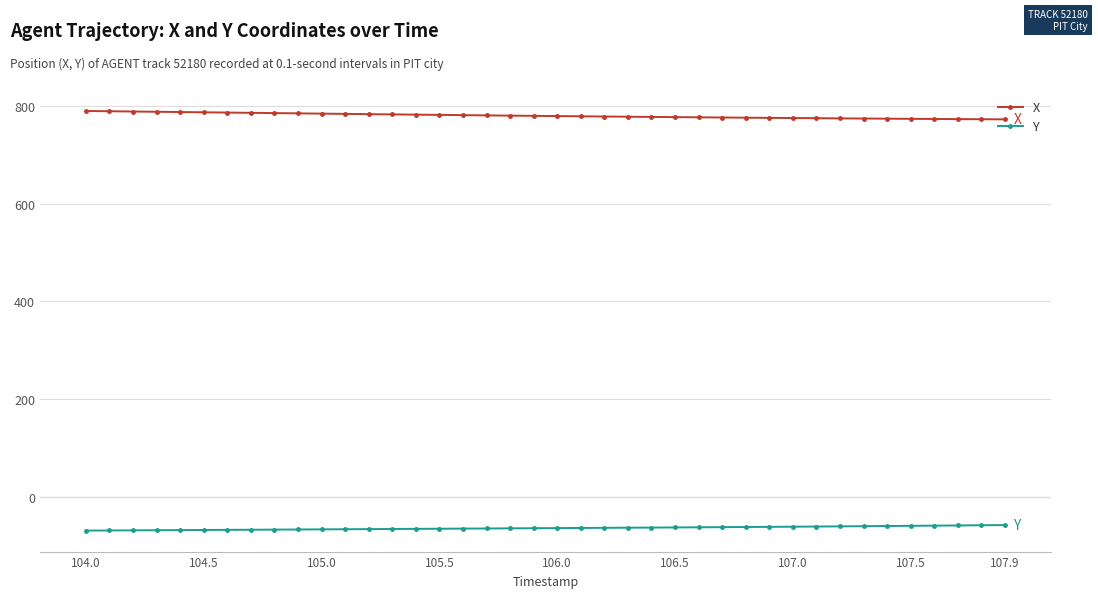

What is the value of the Y point at the 36th from the left?

-59.5